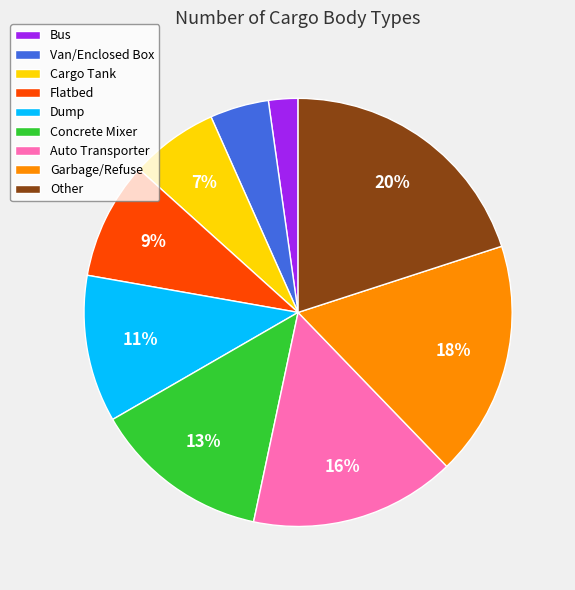

Which category has the smallest portion of the pie?

Bus